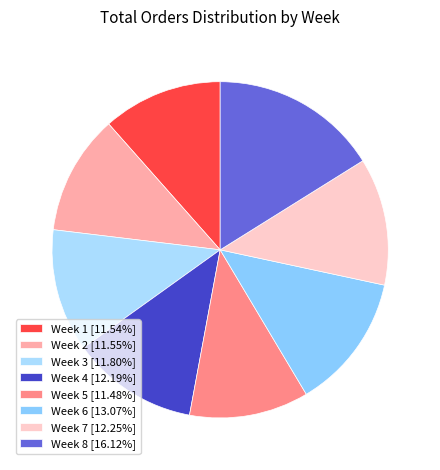

What portion of the pie excludes Week 1?

88.5%